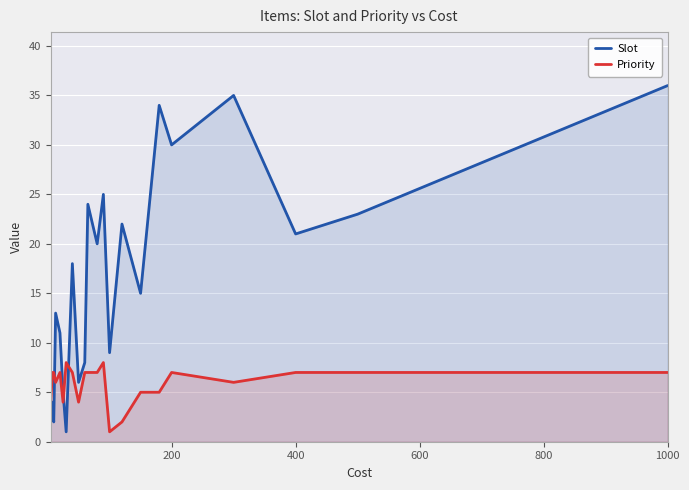

At how many categories does at least one series exceed 9?

14